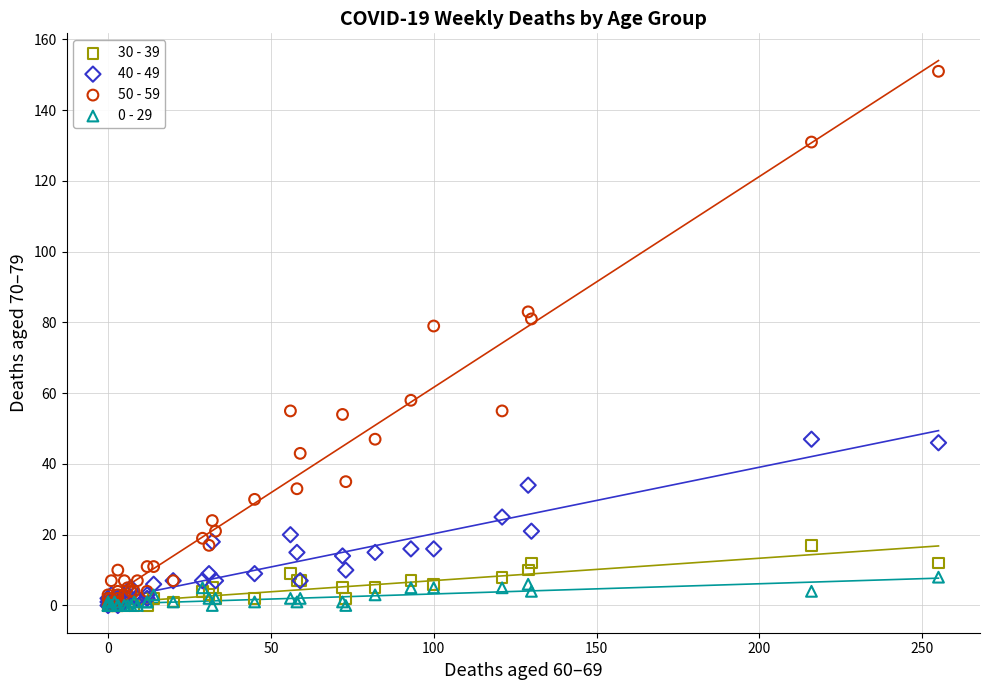

Which series contains the highest Y value?

50 - 59